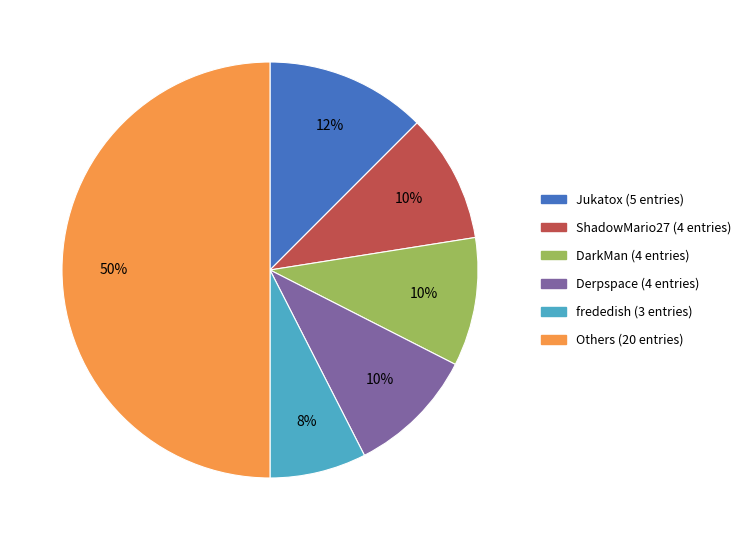

To the nearest percent, what is the average slice percentage?

17%